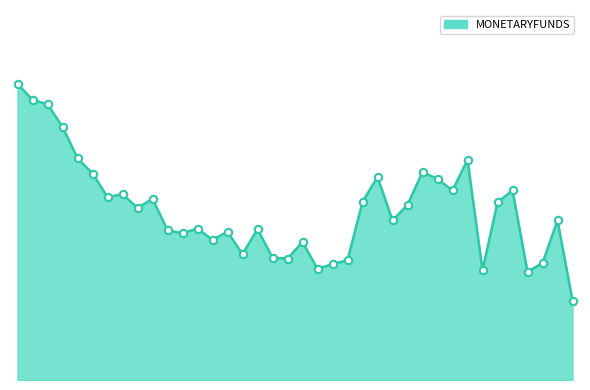

Does the chart have visible grid lines?

No